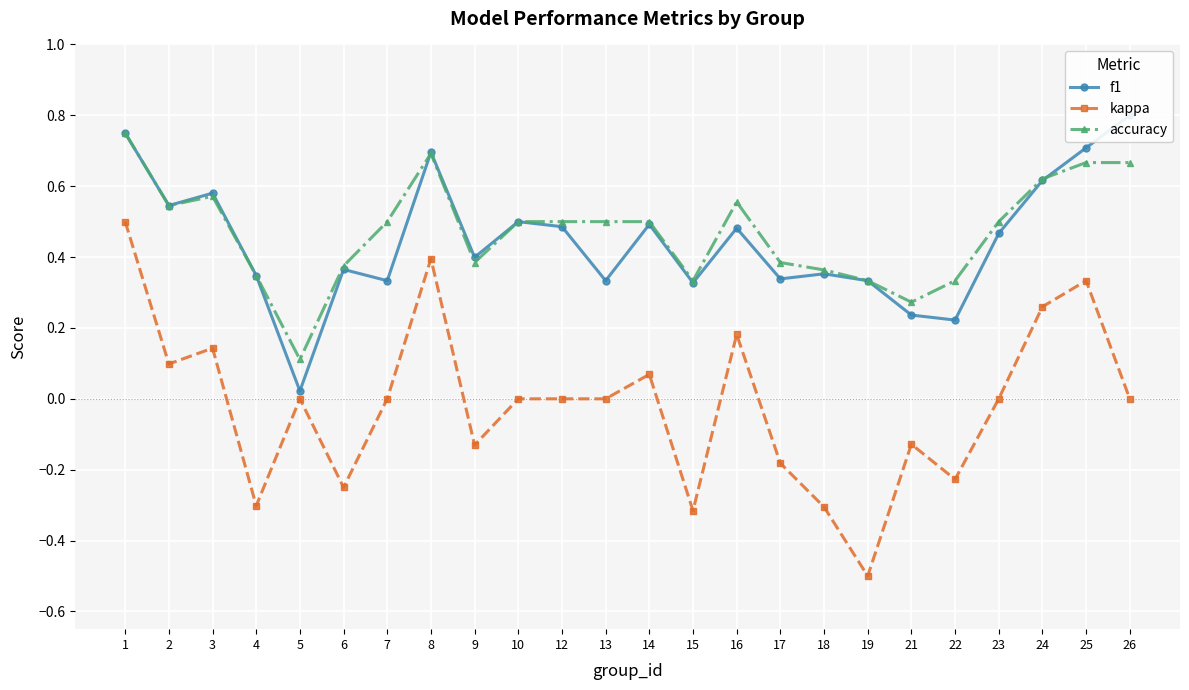

Which series has the largest total across all categories?

accuracy